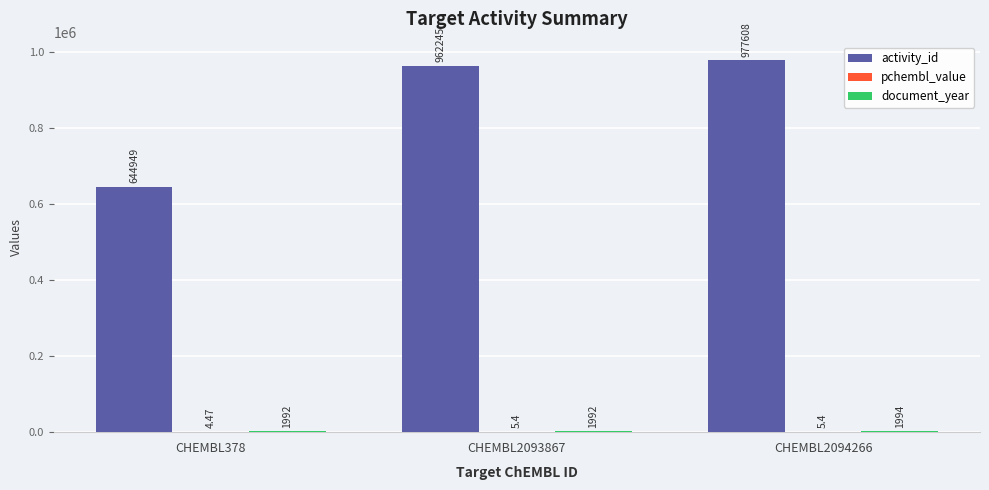

Are the bars grouped side by side (vs. stacked)?

Yes